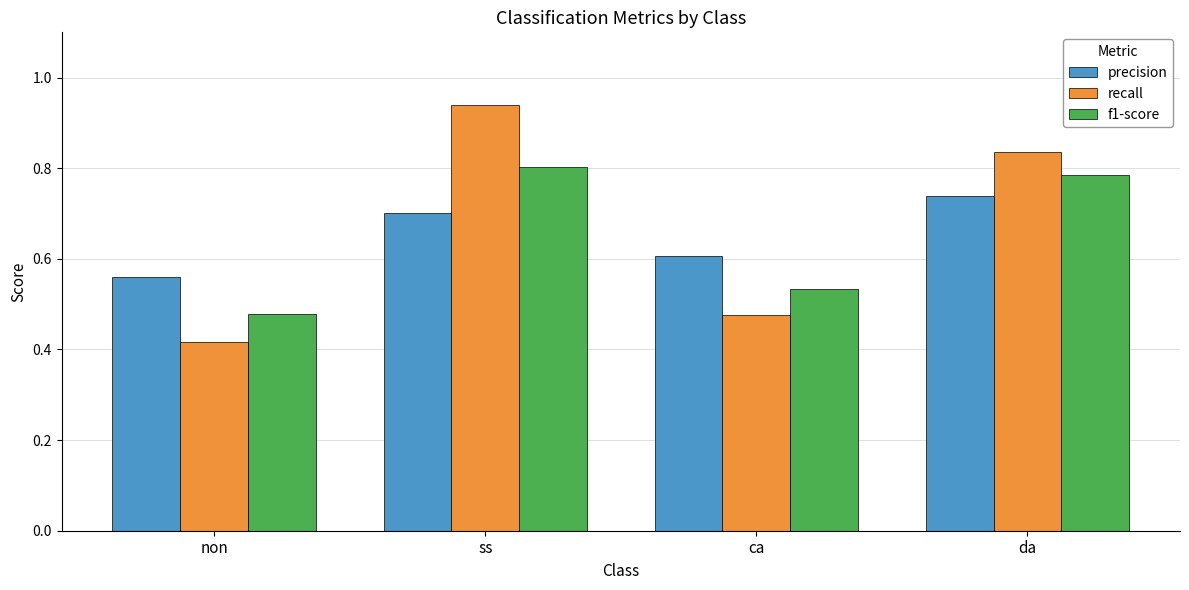

What is the label of the 4th bar from the left?

da